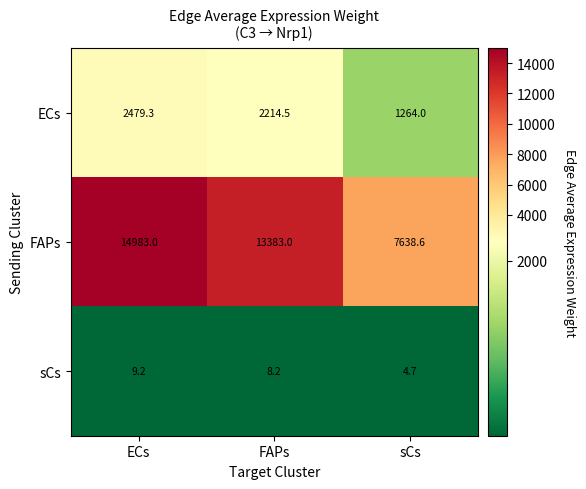

What is the maximum value shown in the chart?

14983.0